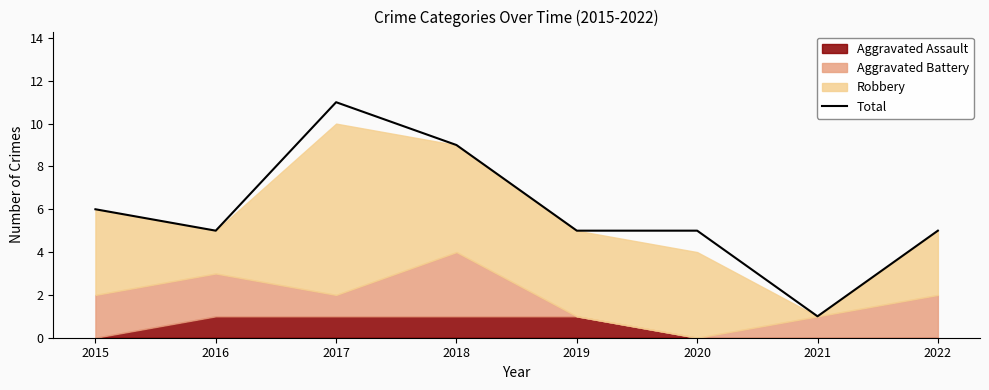

Reading left to right, what are all the values shown in this chart?

6	5	11	9	5	5	1	5